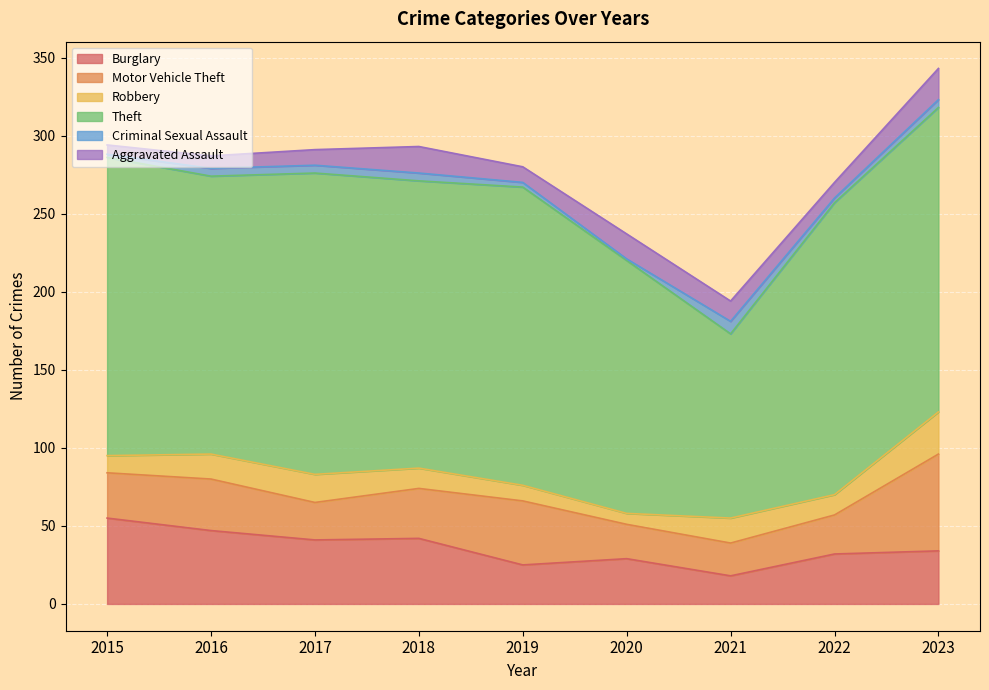

Rank the categories by Theft value from highest to lowest.

2023, 2017, 2015, 2019, 2022, 2018, 2016, 2020, 2021